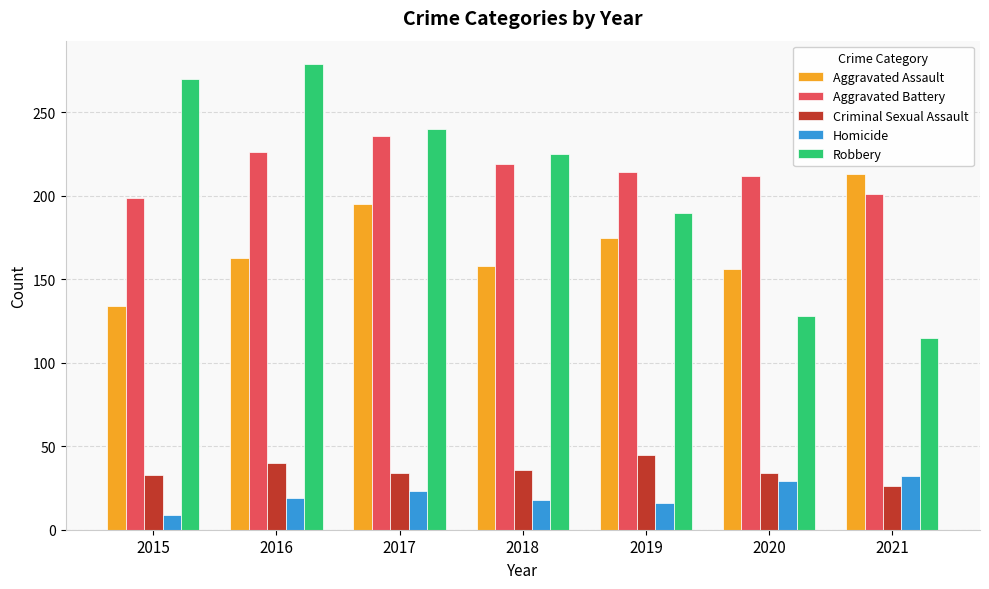

What is the spread (max minus min) of values at 2016?

260